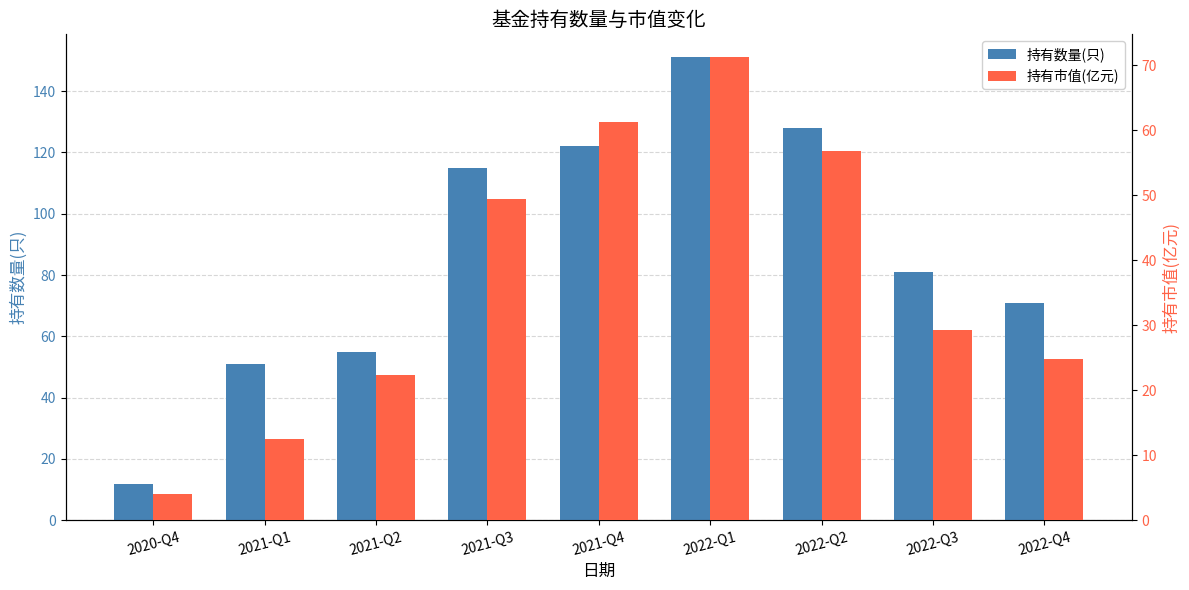

Where is 持有数量(只) nearest to the value 81?

2022-Q3